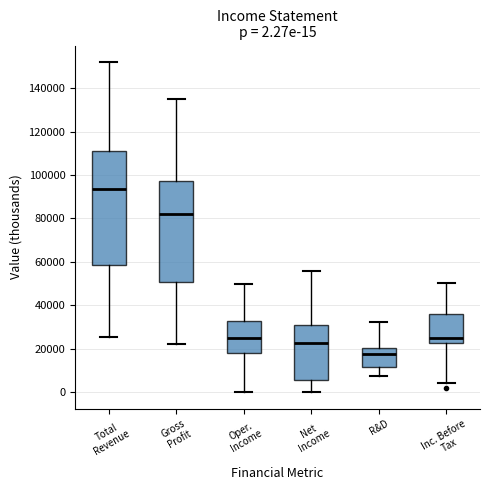

Comparing the boxes themselves (not the whiskers), which one is the tallest?

Total Revenue